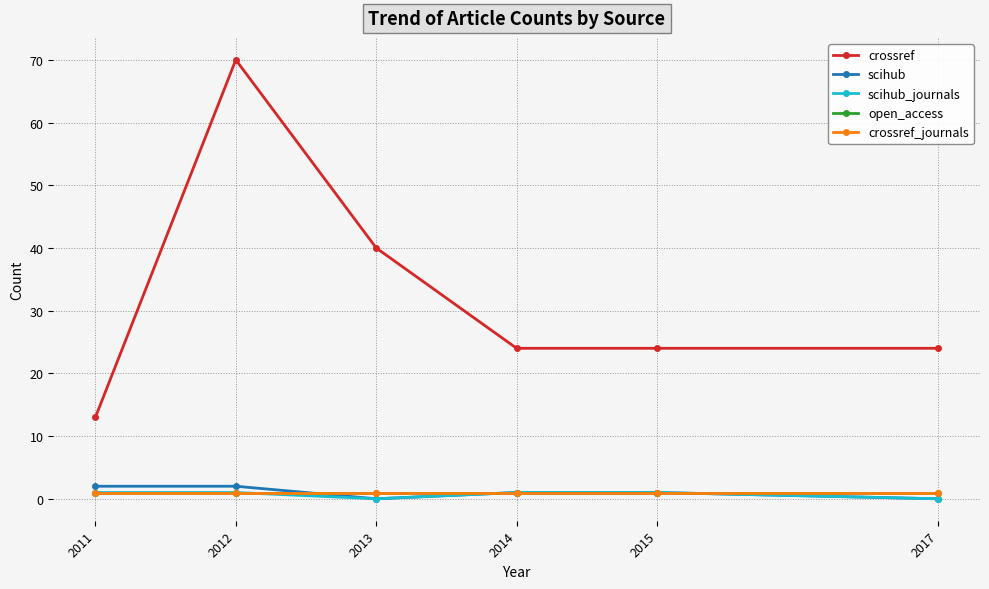

How many lines are shown in the chart?

5